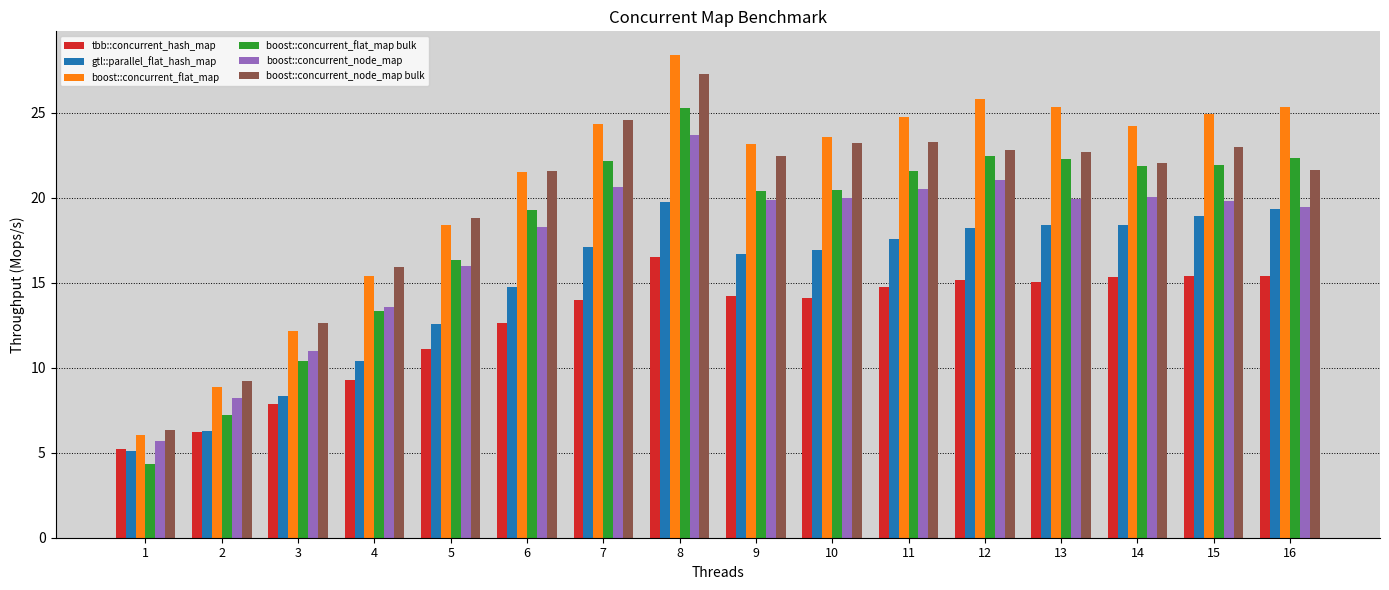

List the series in order of their peak value, highest first.

boost::concurrent_flat_map, boost::concurrent_node_map bulk, boost::concurrent_flat_map bulk, boost::concurrent_node_map, gtl::parallel_flat_hash_map, tbb::concurrent_hash_map